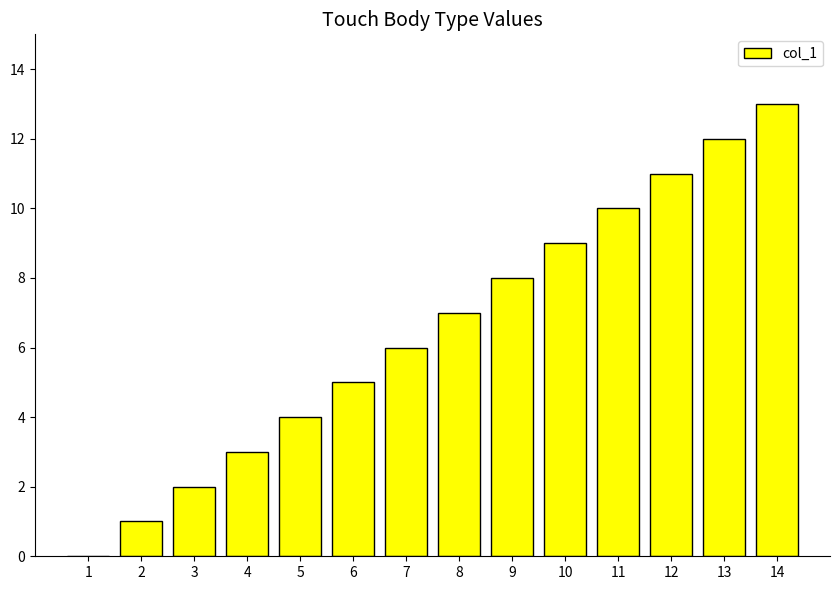

What is the greatest value displayed?

13